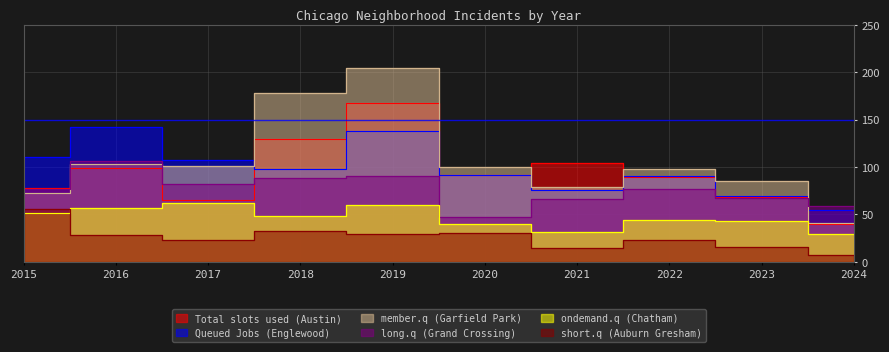

In Total slots used (Austin), how many points are lower than both neighbors (excluding endpoints)?

2